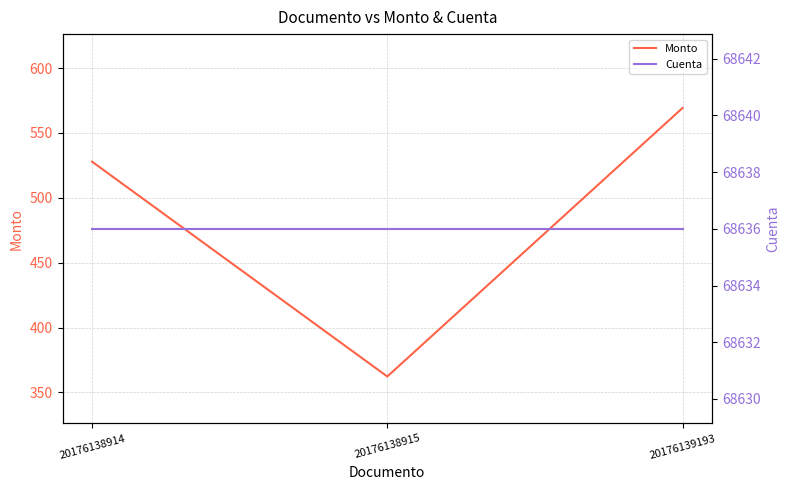

List the labels in order of Cuenta value, smallest first.

20176138914, 20176138915, 20176139193